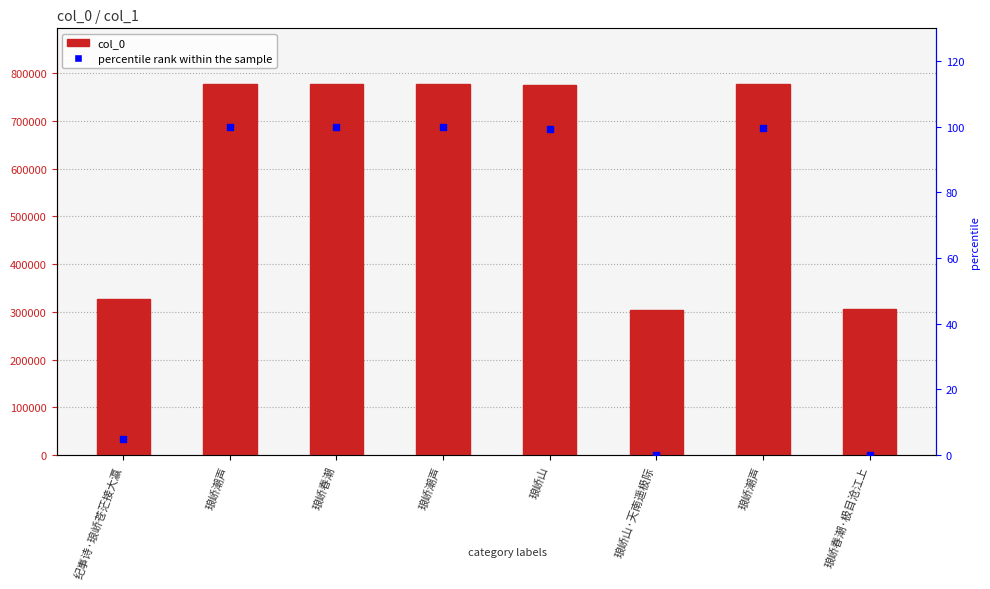

At which category is the sum across all series the highest?

琅峤潮声